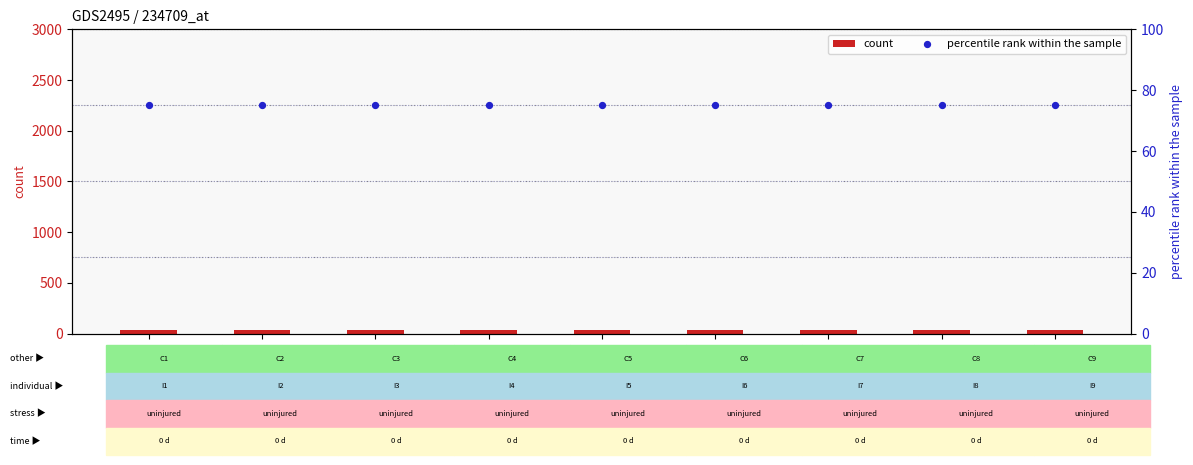

What is the total value across all series at C4?

110